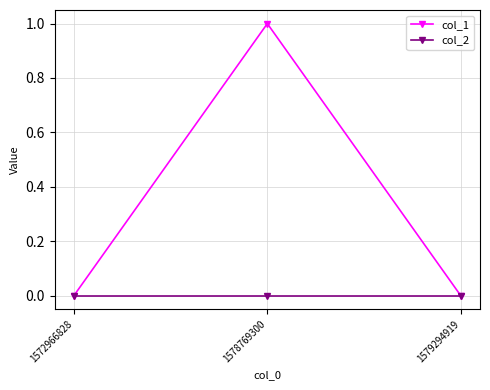

The value of col_2 at 1578769300 is 0. True or false?

True